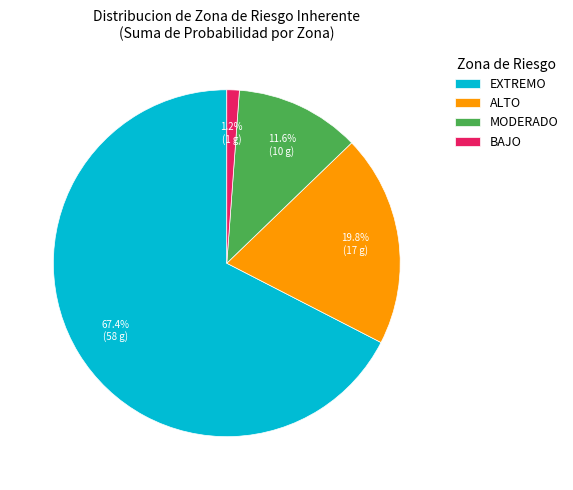

Is MODERADO the majority of the pie?

No